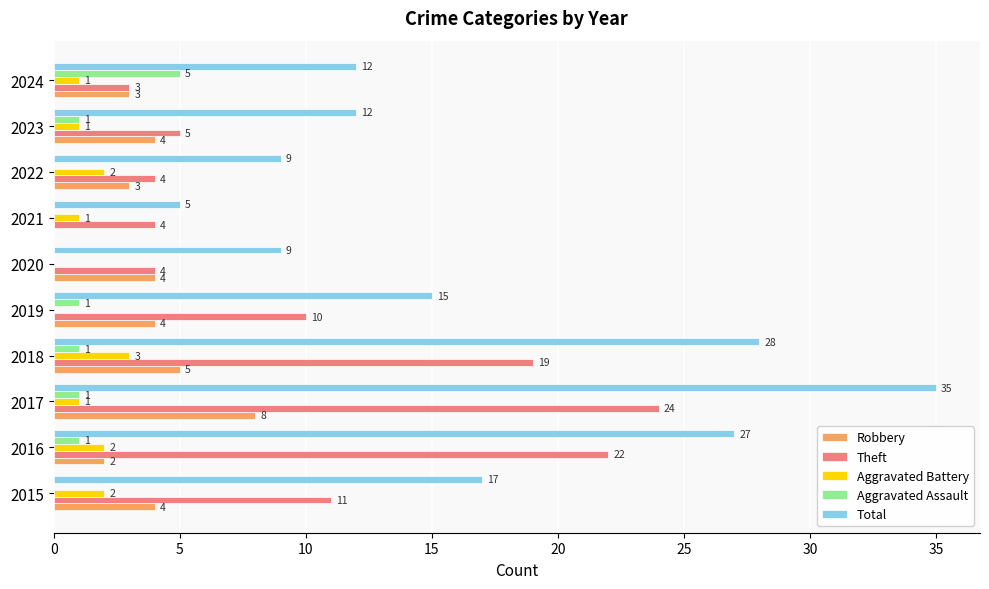

Count the number of data series in this chart.

5